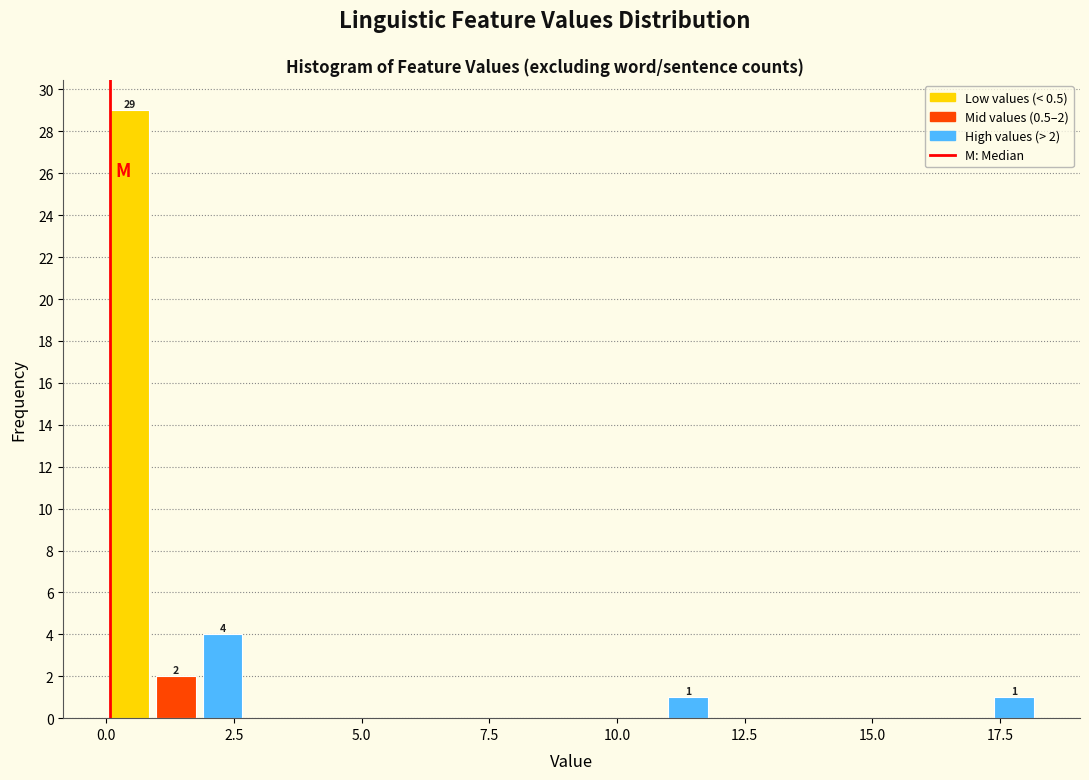

Read against the x-axis, roughly where is the centre of the tallest bar?

0.5